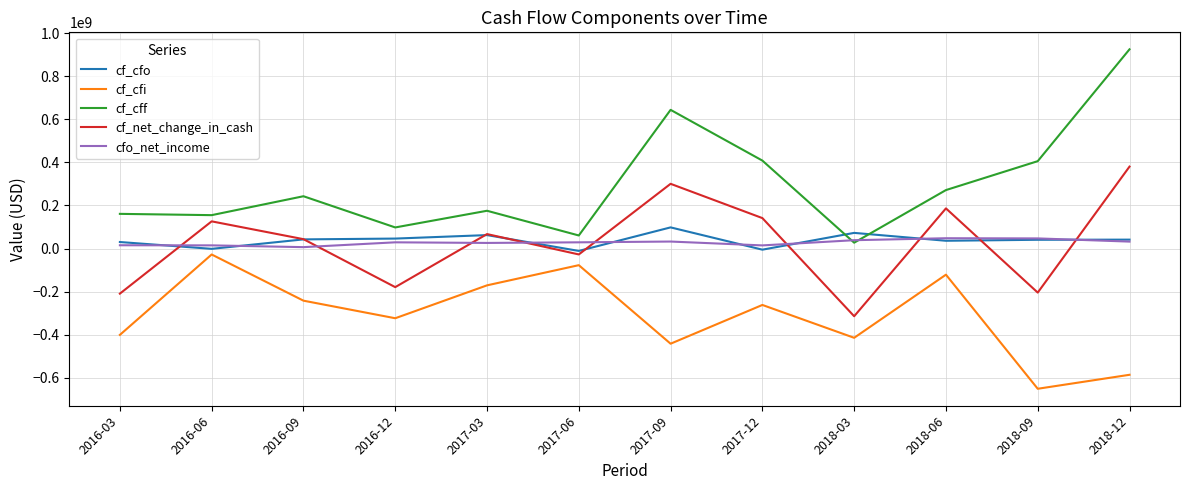

At which category is the sum across all series the highest?

2018-12